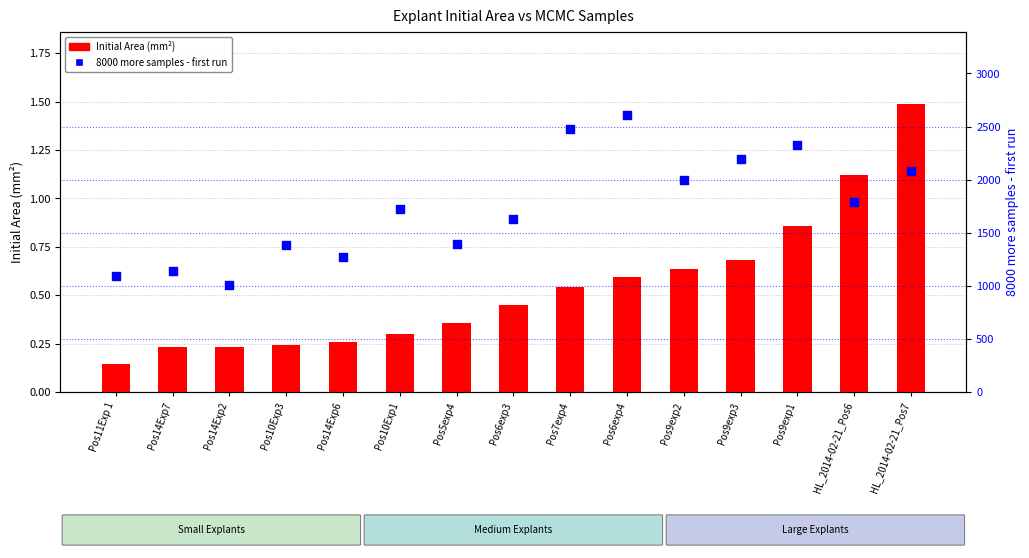

Which series has the largest total across all categories?

8000 more samples - first run